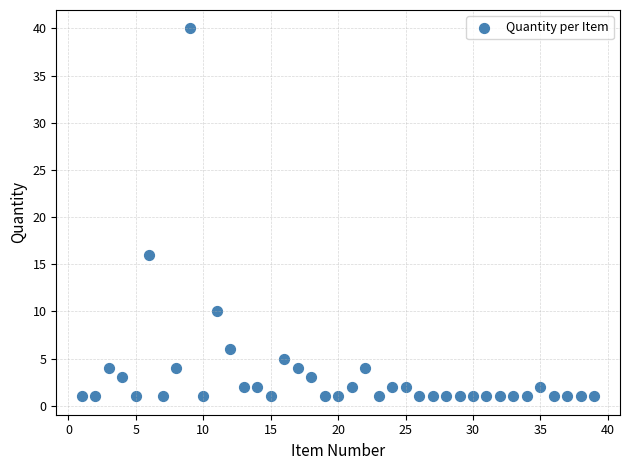

What is the range of X values (max minus min)?

38